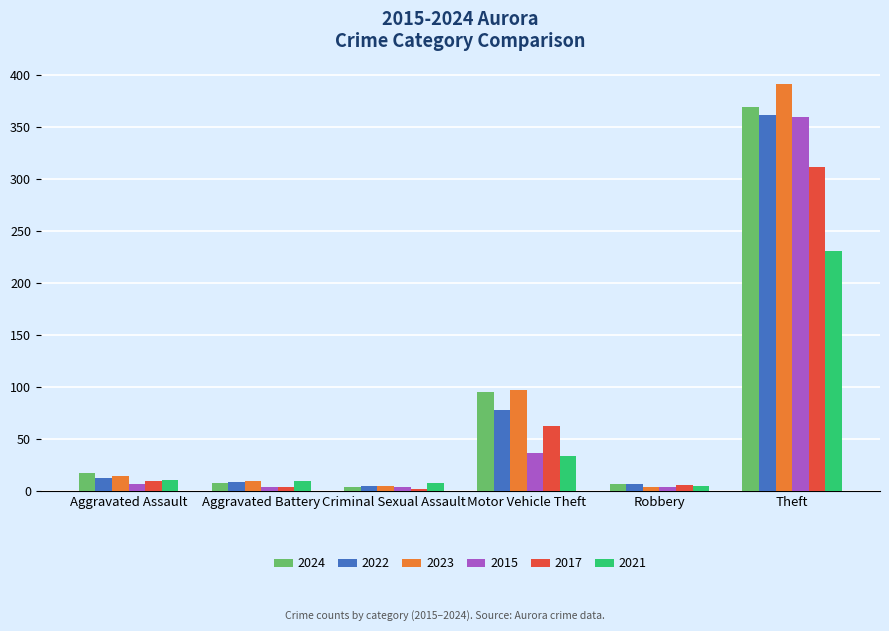

At which category is the sum across all series the highest?

Theft